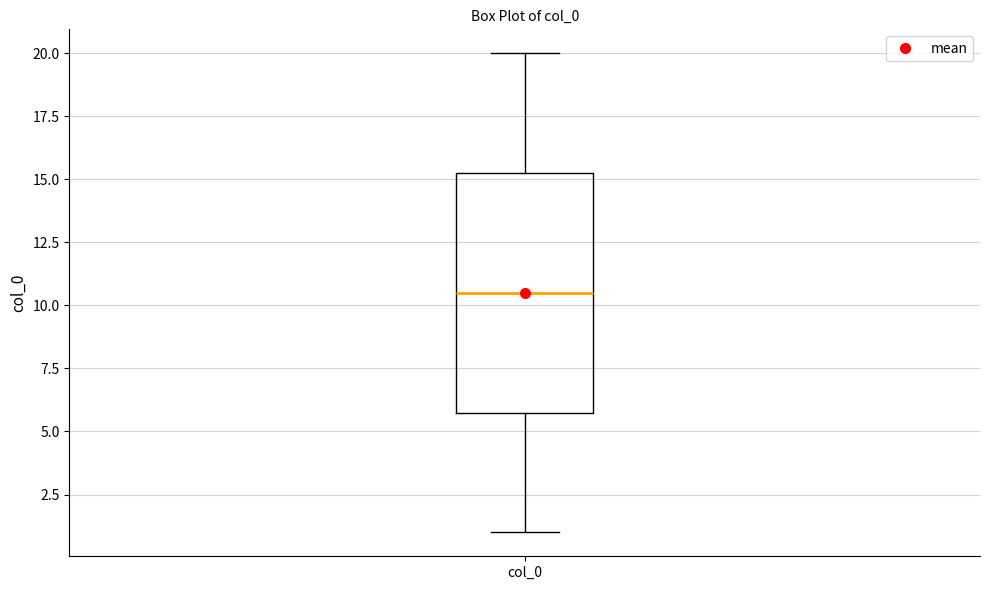

Transcribe this box plot: give where the median line is, the range the box spans, and where the two whiskers end, as read against the y-axis. The values are not printed on the chart, so give them approximately, as read against the axis.

median 10.5, box 6.0 to 15.5, whiskers 1.0 to 20.0